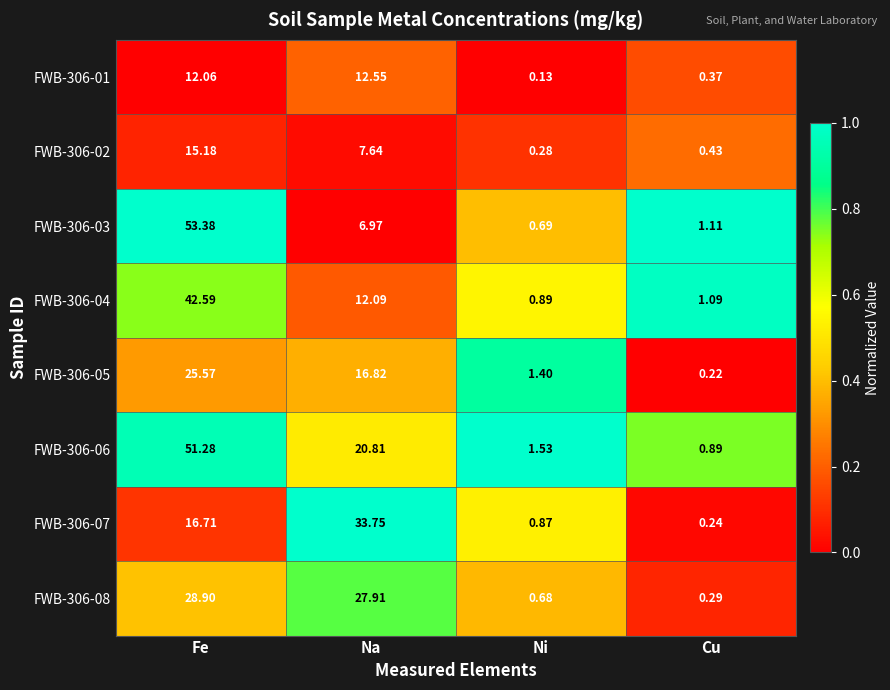

How many series are shown in this chart?

8